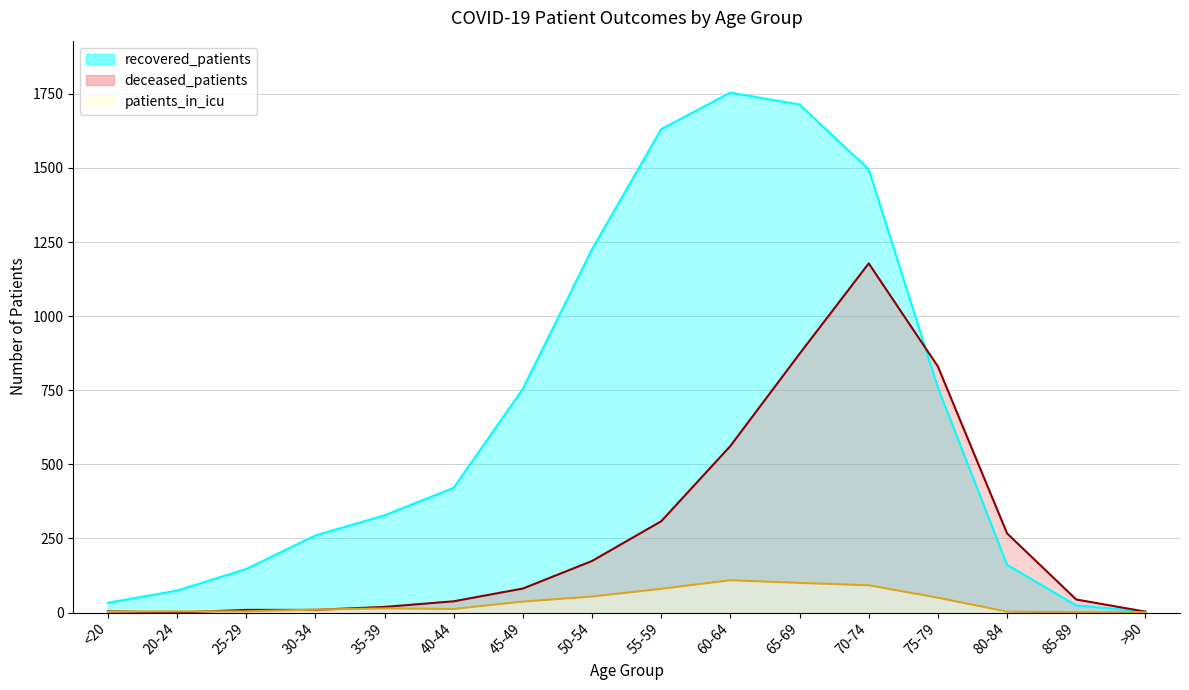

Reading right to left, extract all data points from this chart.

recovered_patients: 3	24	161	759	1495	1714	1754	1631	1226	755	421	328	260	147	74	33
deceased_patients: 3	44	267	830	1178	873	562	308	174	81	38	19	9	9	0	4
patients_in_icu: 1	1	3	50	92	100	109	80	54	37	12	14	10	4	4	3